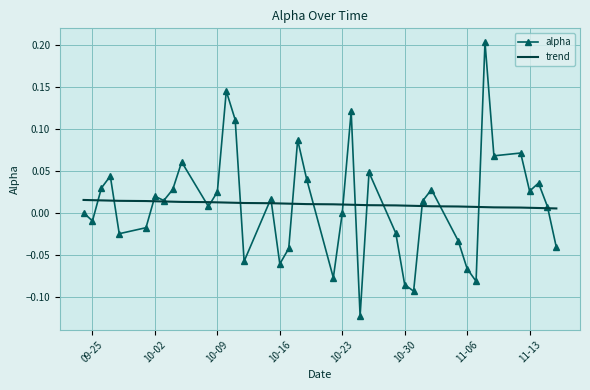

Rank the series by their maximum value, from highest to lowest.

alpha, trend